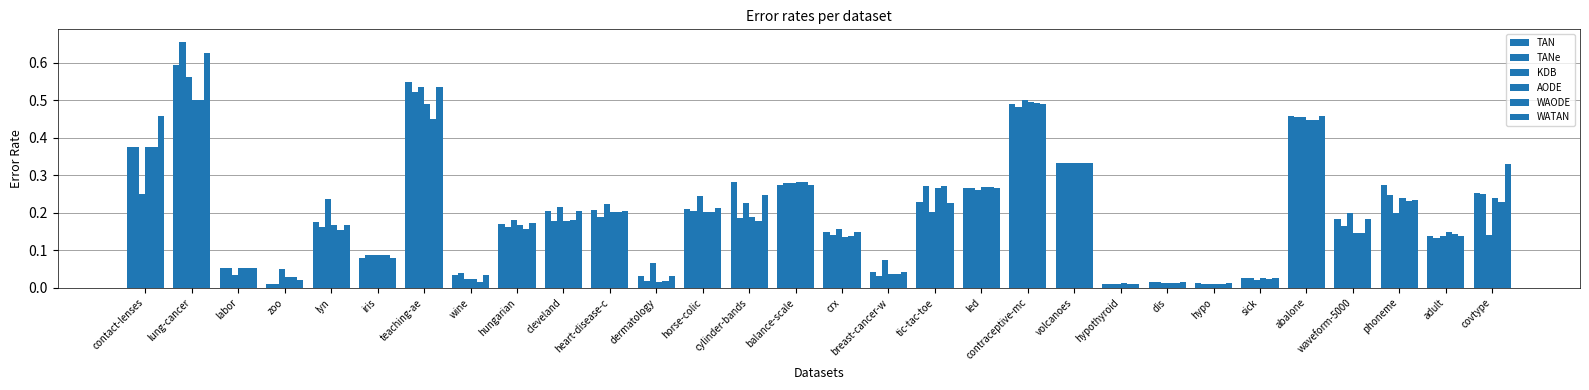

What is the maximum value shown in the chart?

0.7